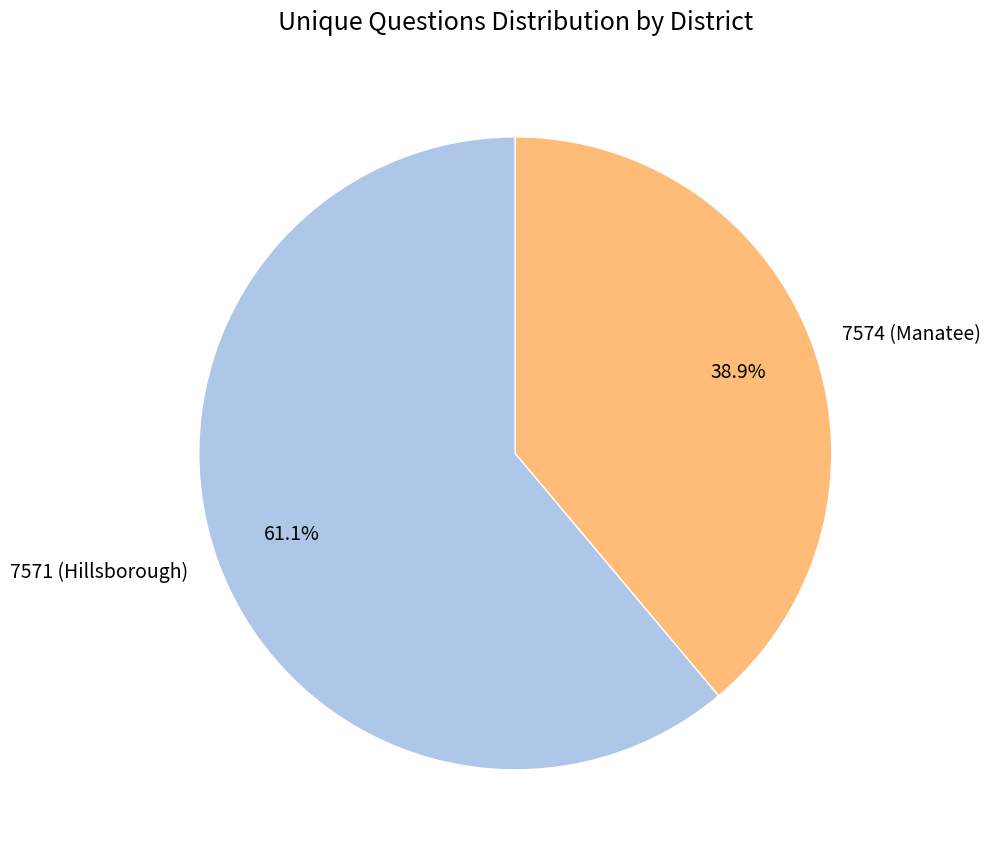

Is it true that 7574 (Manatee) is 39% of the pie?

True